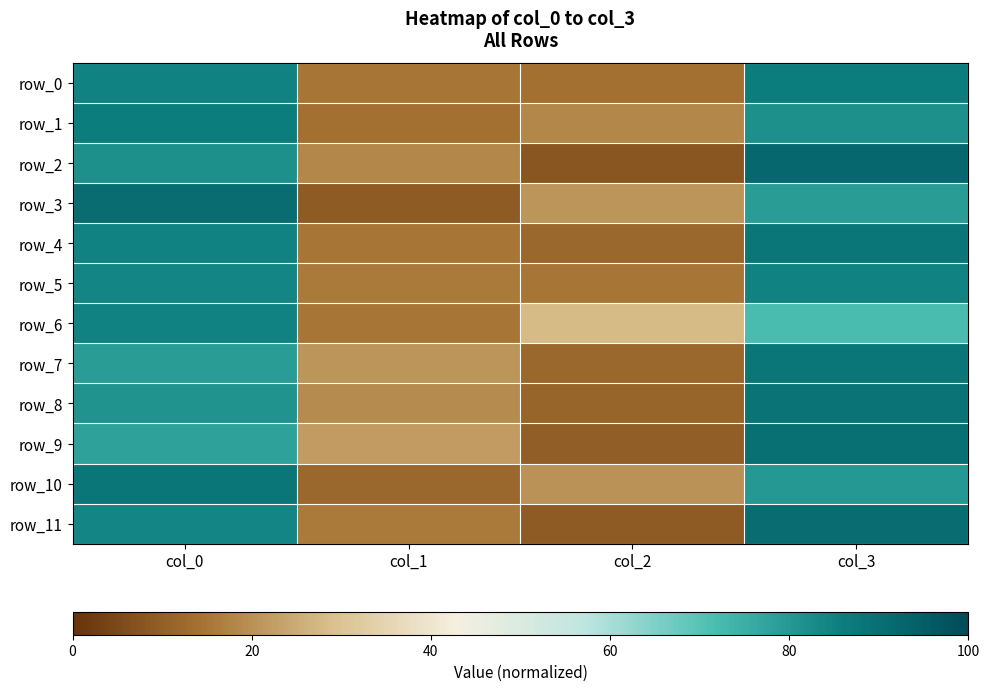

Reading right to left, extract all data points from this chart.

row_0: col_3=0.9	col_2=0.1	col_1=0.1	col_0=0.8
row_1: col_3=0.8	col_2=0.2	col_1=0.1	col_0=0.9
row_2: col_3=0.9	col_2=0.1	col_1=0.2	col_0=0.8
row_3: col_3=0.8	col_2=0.2	col_1=0.1	col_0=0.9
row_4: col_3=0.9	col_2=0.1	col_1=0.1	col_0=0.8
row_5: col_3=0.8	col_2=0.1	col_1=0.2	col_0=0.8
row_6: col_3=0.7	col_2=0.3	col_1=0.1	col_0=0.8
row_7: col_3=0.9	col_2=0.1	col_1=0.2	col_0=0.8
row_8: col_3=0.9	col_2=0.1	col_1=0.2	col_0=0.8
row_9: col_3=0.9	col_2=0.1	col_1=0.2	col_0=0.8
row_10: col_3=0.8	col_2=0.2	col_1=0.1	col_0=0.9
row_11: col_3=0.9	col_2=0.1	col_1=0.2	col_0=0.8